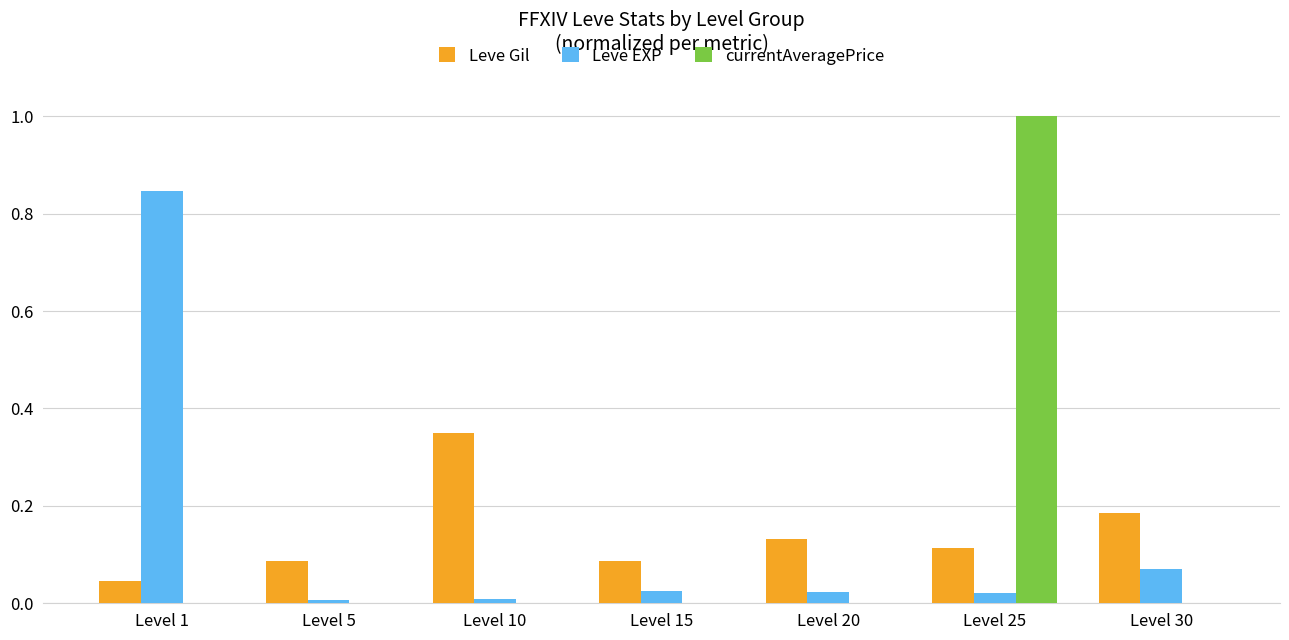

Which series has the widest spread of values?

currentAveragePrice